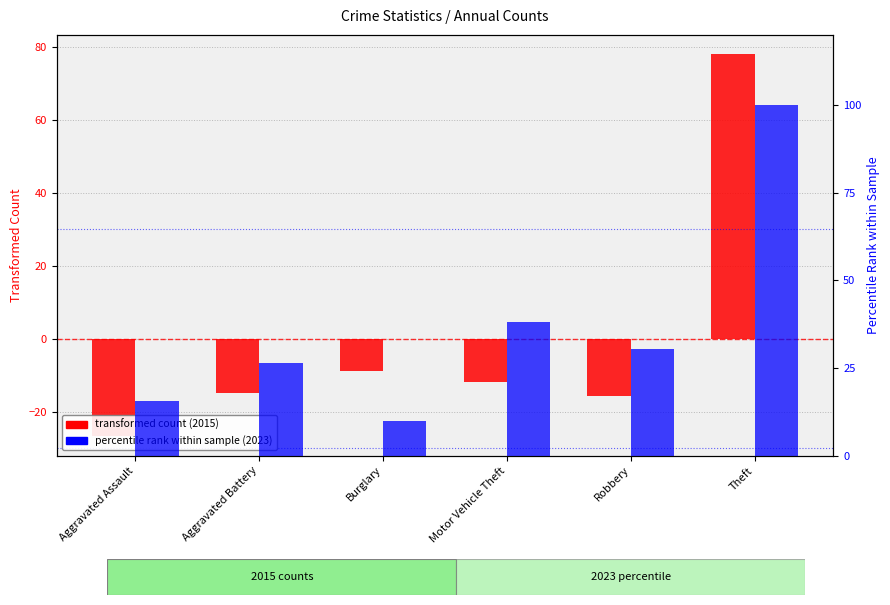

The value of 2015 (centered count) at Theft is 53.6. True or false?

False